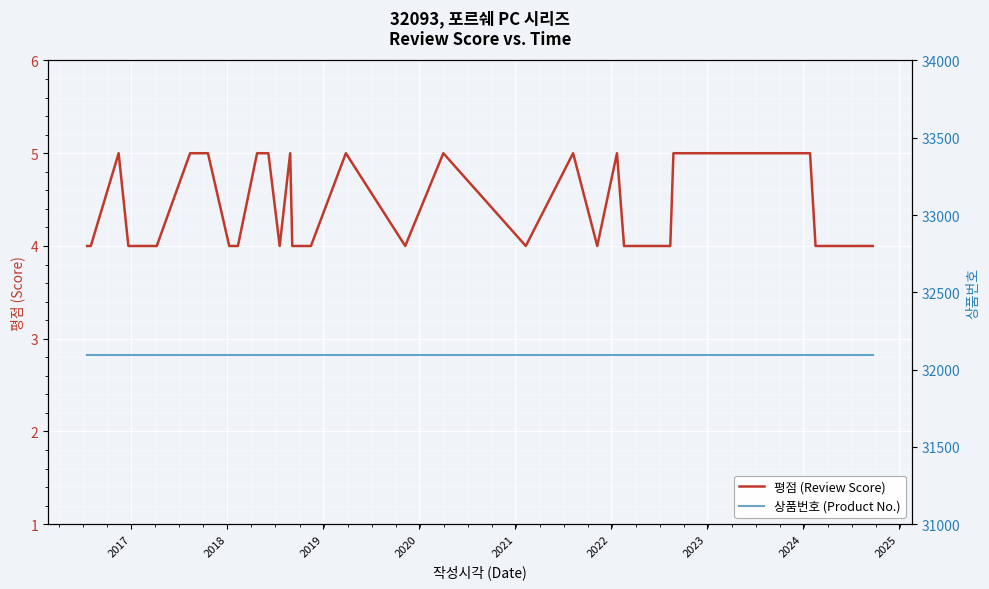

Count the number of categories in the chart.

39